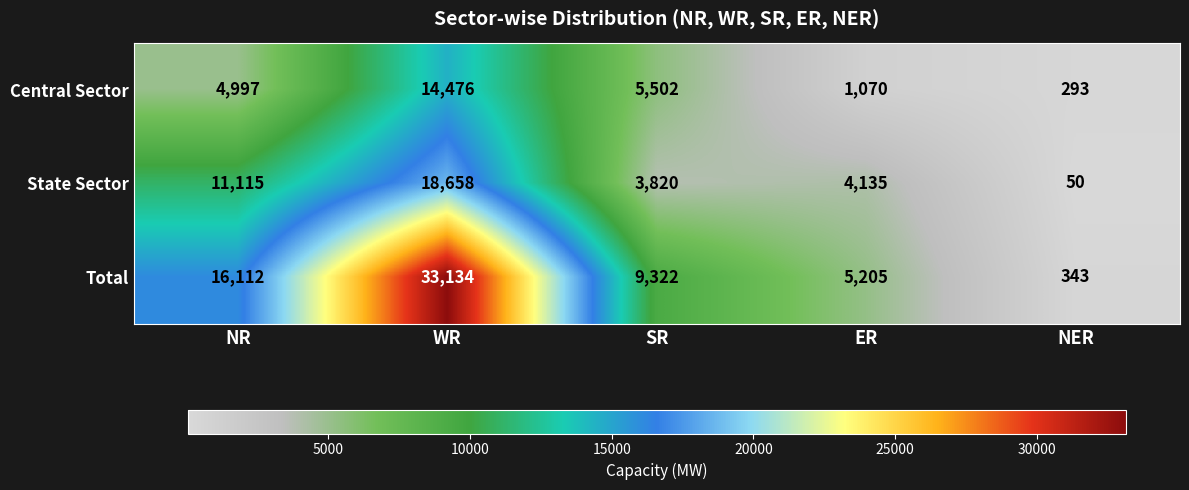

How many series are shown in this chart?

3